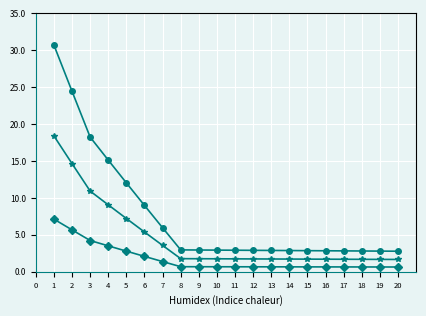

What is the greatest value displayed?

30.7